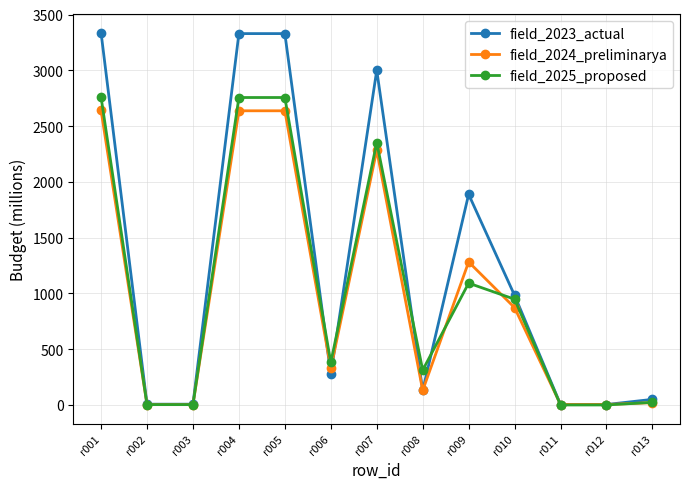

What is the total value across all series at r011?

8